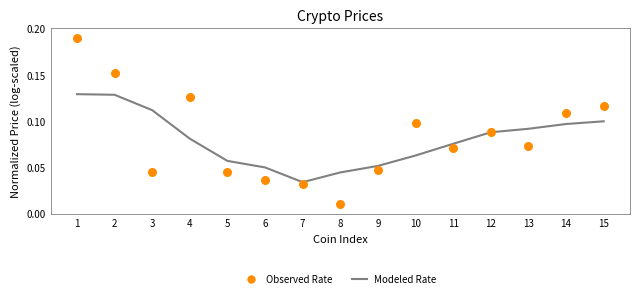

Is the value of Modeled Rate at 13 greater than the value of Observed Rate at 15?

No